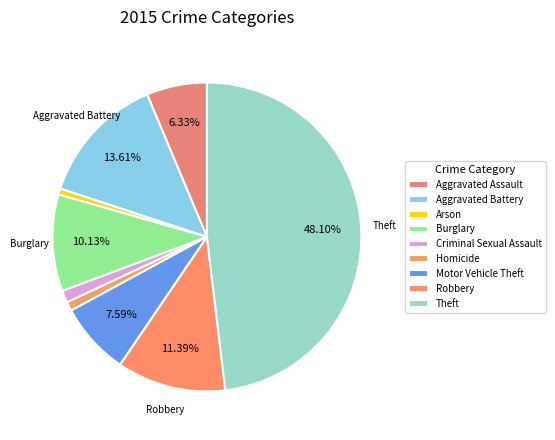

What is the smallest slice in the pie chart?

Arson